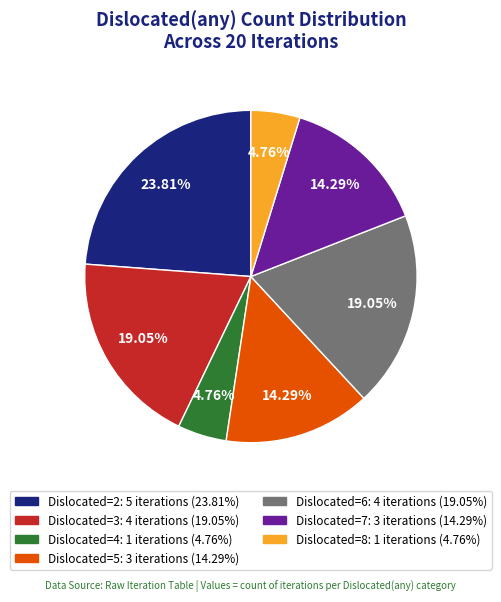

Does any single category account for the majority?

No